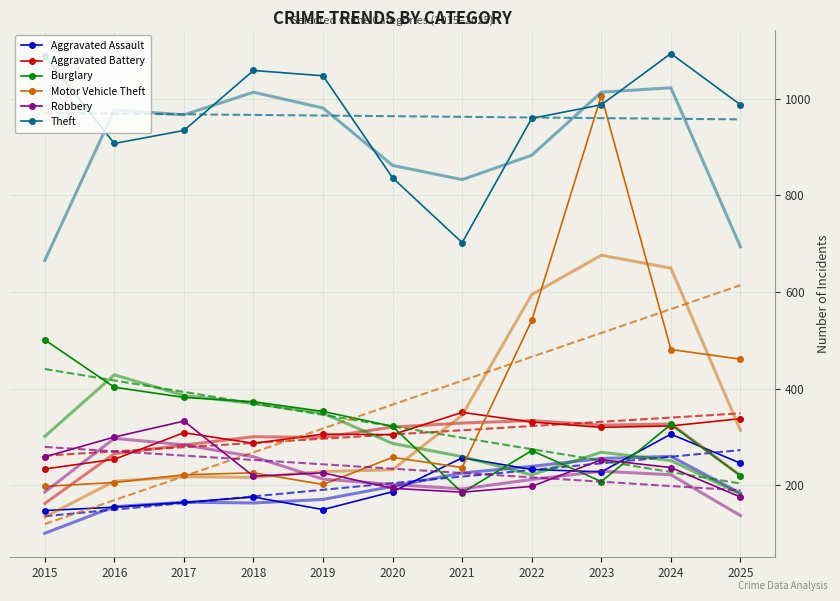

What is the total value across all series at 2016?

6803.8